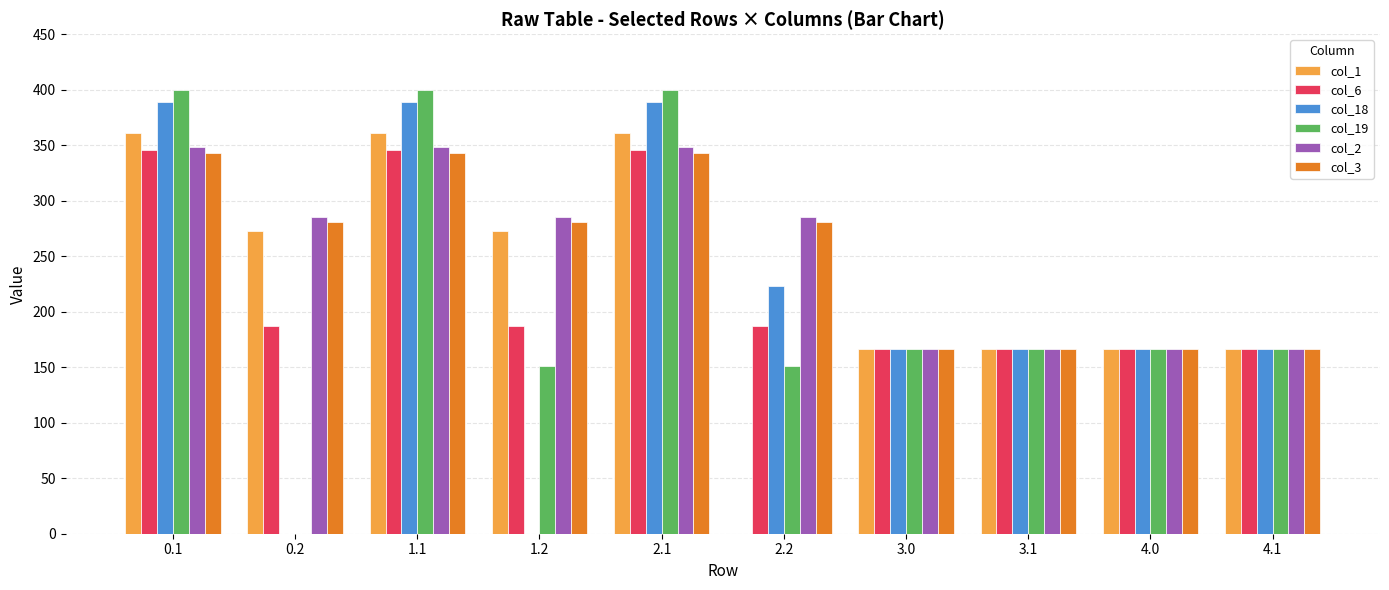

True or false: col_2 has a value of 109.4 at 3.0.

False